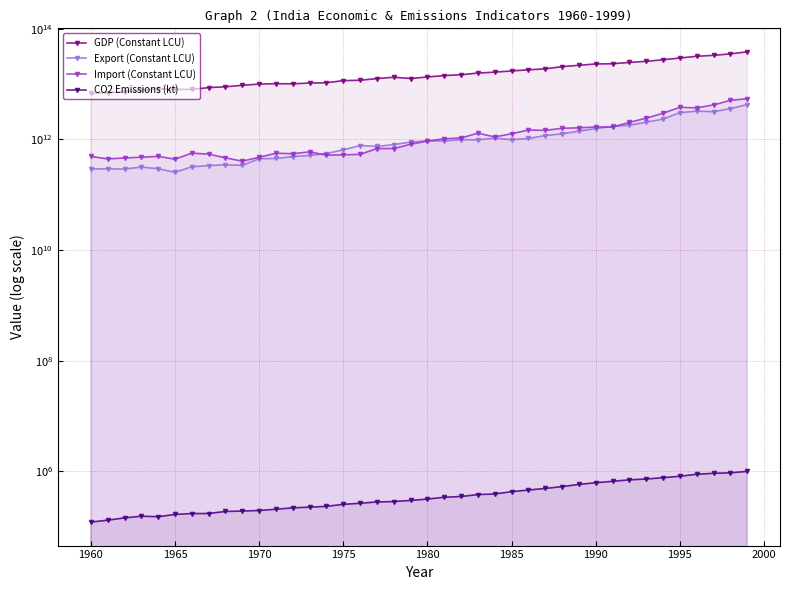

List the series in order of their peak value, lowest first.

CO2 Emissions (kt), Export (Constant LCU), Import (Constant LCU), GDP (Constant LCU)